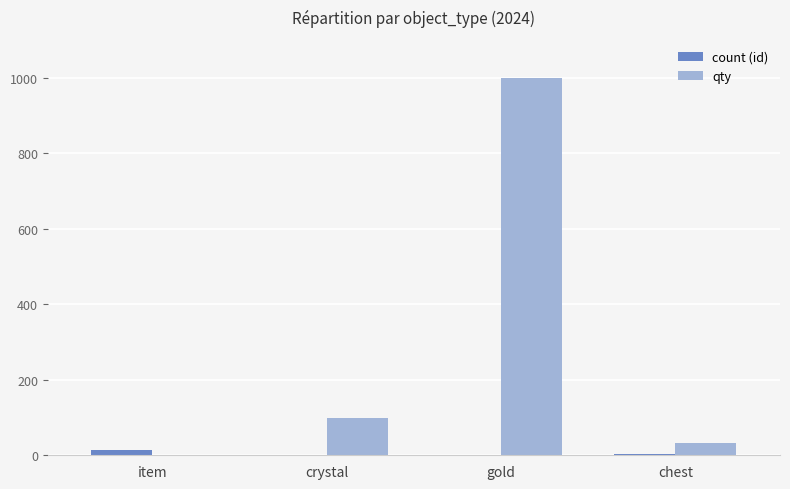

The qty series shows 503 at gold. True or false?

False